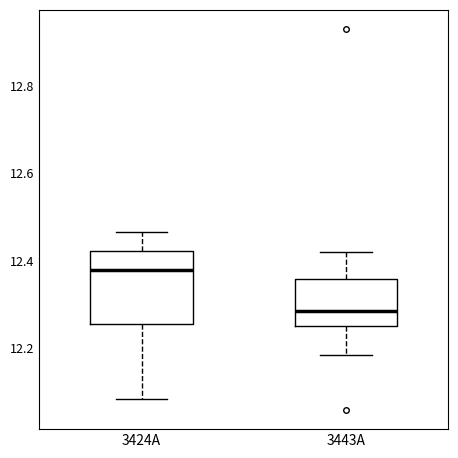

Reading left to right, transcribe this box plot: for each box, give where its median line is, the range the box spans, and where its two whiskers end, as read against the y-axis. The values are not printed on the chart, so give them approximately, as read against the axis.

3424A: median 12.38, box 12.26 to 12.42, whiskers 12.08 to 12.46
3443A: median 12.28, box 12.26 to 12.36, whiskers 12.18 to 12.42